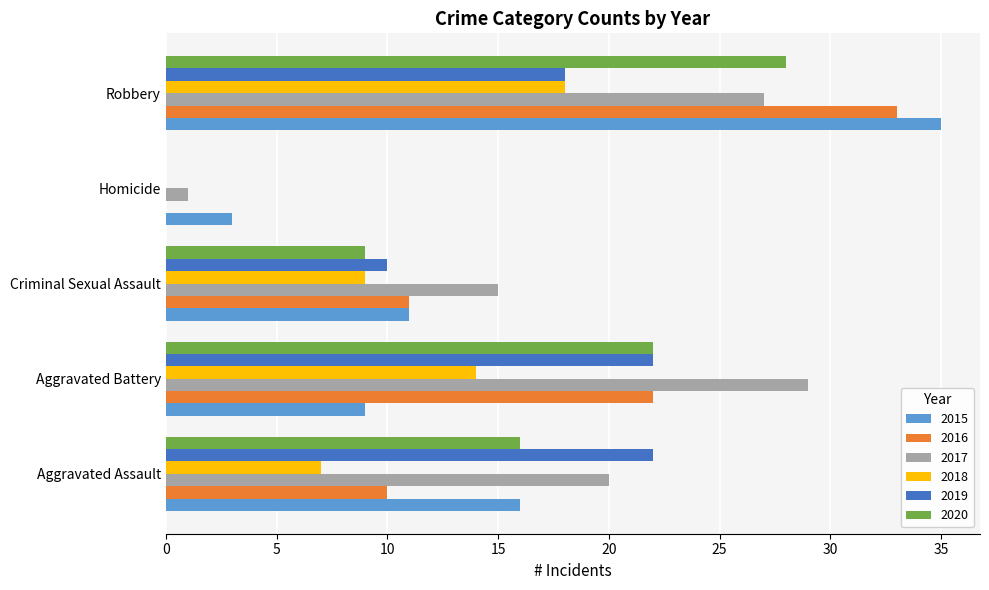

True or false: 2020 has a value of 0 at Homicide.

True